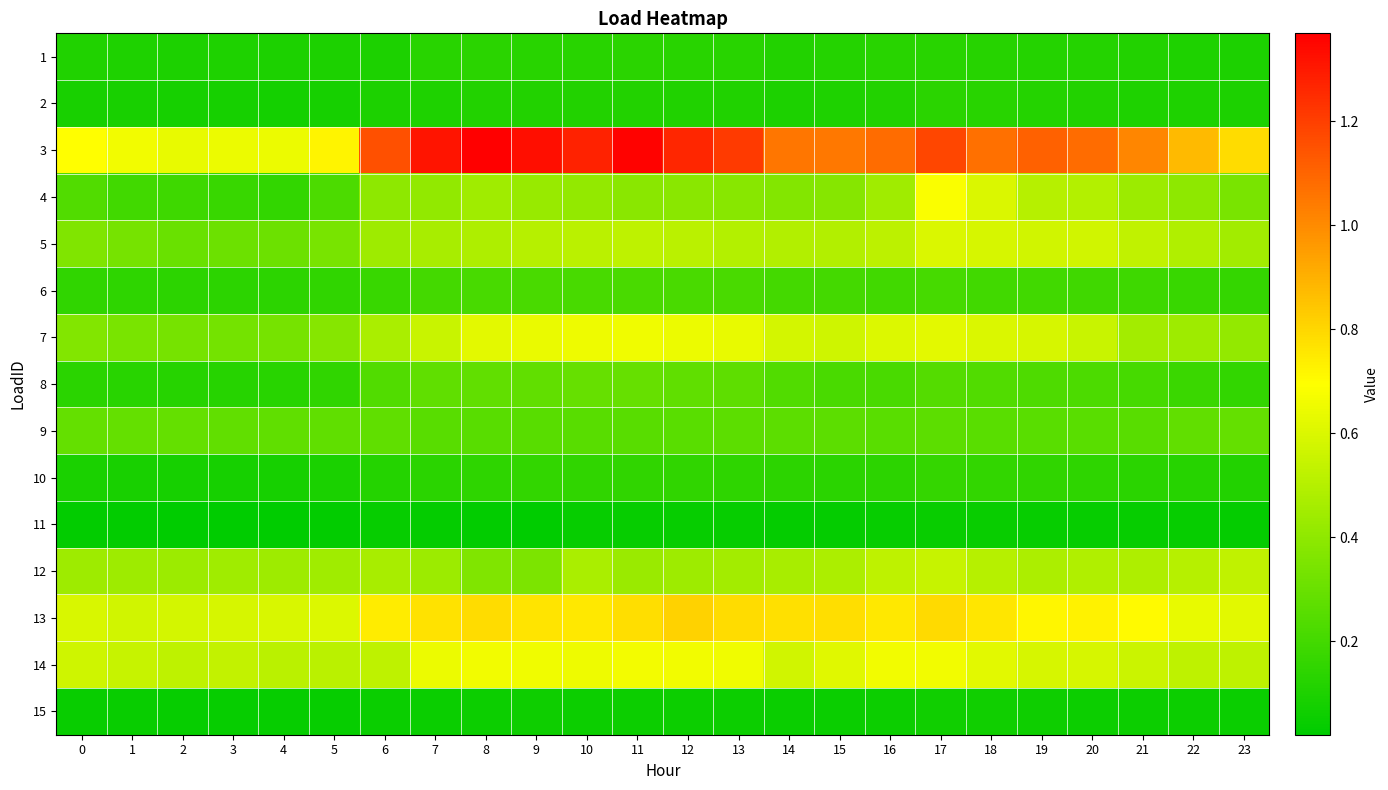

Reading left to right, what are all the values shown in this chart?

1: 0=0.1	1=0.1	2=0.1	3=0.1	4=0.1	5=0.1	6=0.1	7=0.1	8=0.1	9=0.1	10=0.1	11=0.1	12=0.1	13=0.1	14=0.1	15=0.1	16=0.1	17=0.1	18=0.1	19=0.1	20=0.1	21=0.1	22=0.1	23=0.1
2: 0=0.1	1=0.1	2=0.1	3=0.1	4=0.1	5=0.1	6=0.1	7=0.1	8=0.1	9=0.1	10=0.1	11=0.1	12=0.1	13=0.1	14=0.1	15=0.1	16=0.1	17=0.1	18=0.1	19=0.1	20=0.1	21=0.1	22=0.1	23=0.1
3: 0=0.7	1=0.7	2=0.6	3=0.6	4=0.6	5=0.7	6=1.2	7=1.3	8=1.4	9=1.3	10=1.3	11=1.4	12=1.3	13=1.2	14=1.1	15=1.0	16=1.1	17=1.2	18=1.1	19=1.1	20=1.1	21=1.0	22=0.9	23=0.8
4: 0=0.2	1=0.2	2=0.2	3=0.2	4=0.2	5=0.2	6=0.4	7=0.4	8=0.4	9=0.4	10=0.4	11=0.4	12=0.4	13=0.4	14=0.4	15=0.4	16=0.4	17=0.7	18=0.6	19=0.5	20=0.5	21=0.4	22=0.4	23=0.3
5: 0=0.4	1=0.3	2=0.3	3=0.3	4=0.3	5=0.3	6=0.4	7=0.5	8=0.5	9=0.5	10=0.5	11=0.5	12=0.5	13=0.5	14=0.5	15=0.5	16=0.5	17=0.6	18=0.6	19=0.6	20=0.6	21=0.5	22=0.5	23=0.4
6: 0=0.2	1=0.1	2=0.1	3=0.1	4=0.1	5=0.2	6=0.2	7=0.2	8=0.2	9=0.2	10=0.2	11=0.2	12=0.2	13=0.2	14=0.2	15=0.2	16=0.2	17=0.2	18=0.2	19=0.2	20=0.2	21=0.2	22=0.2	23=0.2
7: 0=0.4	1=0.3	2=0.3	3=0.3	4=0.3	5=0.4	6=0.5	7=0.5	8=0.6	9=0.6	10=0.7	11=0.7	12=0.6	13=0.6	14=0.6	15=0.6	16=0.6	17=0.6	18=0.6	19=0.6	20=0.5	21=0.5	22=0.4	23=0.4
8: 0=0.1	1=0.1	2=0.1	3=0.1	4=0.1	5=0.1	6=0.2	7=0.3	8=0.3	9=0.3	10=0.3	11=0.3	12=0.3	13=0.3	14=0.2	15=0.2	16=0.2	17=0.2	18=0.2	19=0.2	20=0.2	21=0.2	22=0.2	23=0.2
9: 0=0.3	1=0.3	2=0.3	3=0.3	4=0.3	5=0.3	6=0.3	7=0.3	8=0.3	9=0.3	10=0.3	11=0.3	12=0.3	13=0.3	14=0.3	15=0.3	16=0.3	17=0.3	18=0.3	19=0.3	20=0.3	21=0.3	22=0.3	23=0.3
10: 0=0.1	1=0.1	2=0.1	3=0.1	4=0.1	5=0.1	6=0.1	7=0.1	8=0.1	9=0.2	10=0.1	11=0.1	12=0.1	13=0.1	14=0.1	15=0.1	16=0.1	17=0.2	18=0.2	19=0.1	20=0.1	21=0.1	22=0.1	23=0.1
11: 0=0.0	1=0.0	2=0.0	3=0.0	4=0.0	5=0.0	6=0.0	7=0.0	8=0.0	9=0.0	10=0.0	11=0.0	12=0.0	13=0.0	14=0.0	15=0.0	16=0.0	17=0.0	18=0.0	19=0.0	20=0.0	21=0.0	22=0.0	23=0.0
12: 0=0.4	1=0.4	2=0.4	3=0.4	4=0.4	5=0.4	6=0.5	7=0.4	8=0.4	9=0.3	10=0.5	11=0.4	12=0.4	13=0.5	14=0.5	15=0.5	16=0.5	17=0.5	18=0.5	19=0.5	20=0.5	21=0.5	22=0.5	23=0.5
13: 0=0.6	1=0.6	2=0.6	3=0.6	4=0.6	5=0.6	6=0.7	7=0.8	8=0.8	9=0.8	10=0.8	11=0.8	12=0.8	13=0.8	14=0.8	15=0.8	16=0.8	17=0.8	18=0.8	19=0.7	20=0.7	21=0.7	22=0.6	23=0.6
14: 0=0.6	1=0.5	2=0.5	3=0.5	4=0.5	5=0.5	6=0.5	7=0.6	8=0.7	9=0.7	10=0.6	11=0.7	12=0.7	13=0.7	14=0.6	15=0.6	16=0.7	17=0.7	18=0.6	19=0.6	20=0.6	21=0.6	22=0.5	23=0.5
15: 0=0.0	1=0.0	2=0.0	3=0.0	4=0.0	5=0.0	6=0.0	7=0.1	8=0.1	9=0.1	10=0.1	11=0.1	12=0.1	13=0.1	14=0.0	15=0.1	16=0.1	17=0.1	18=0.1	19=0.1	20=0.1	21=0.1	22=0.1	23=0.0